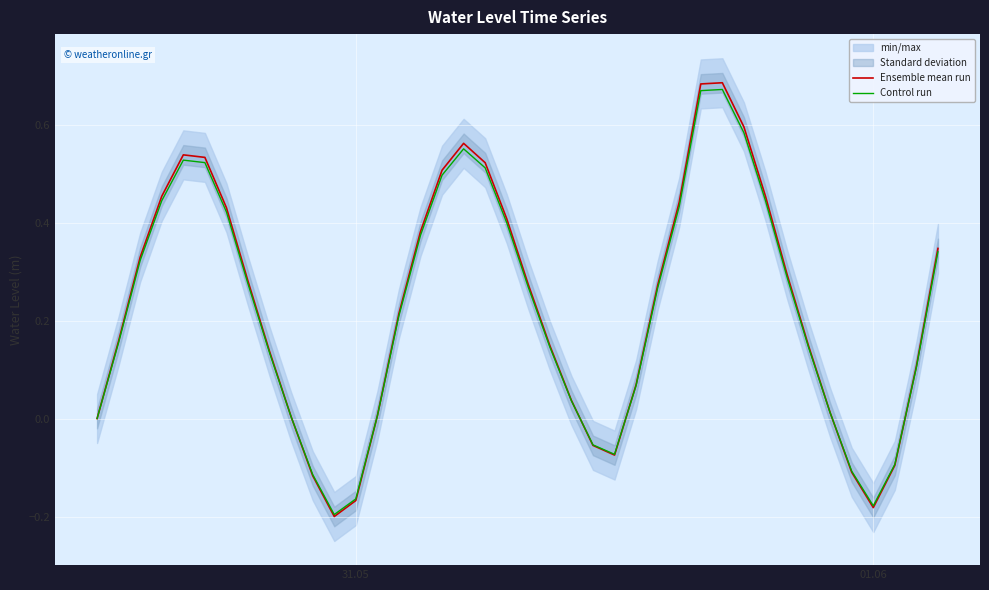

What is the greatest value displayed?

0.7